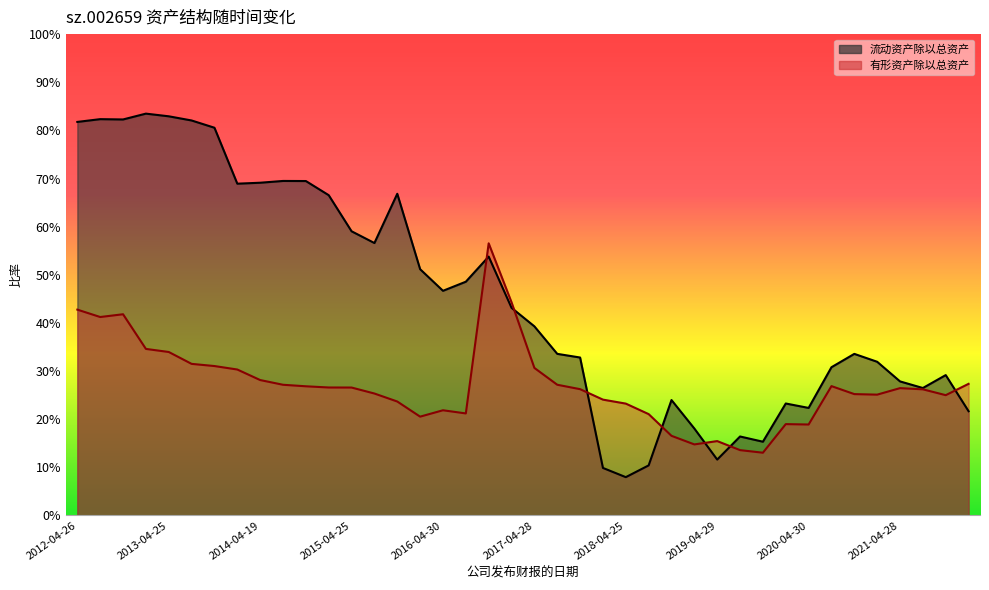

Does the chart display data point markers on the line(s)?

No